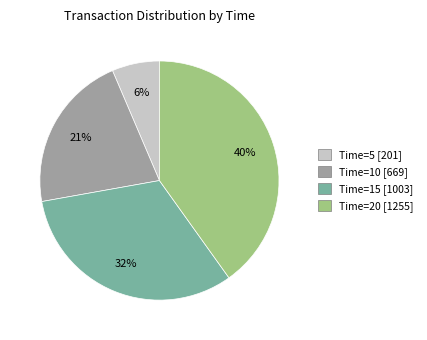

Rank the categories by value from highest to lowest.

Time=20, Time=15, Time=10, Time=5